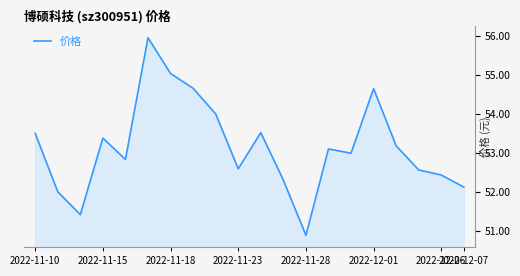

What is the difference between the maximum and minimum values?

5.1